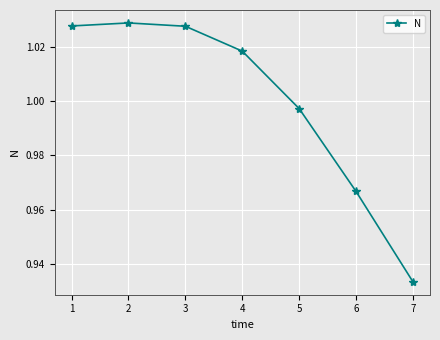

At which category does the chart reach its minimum across all series?

7